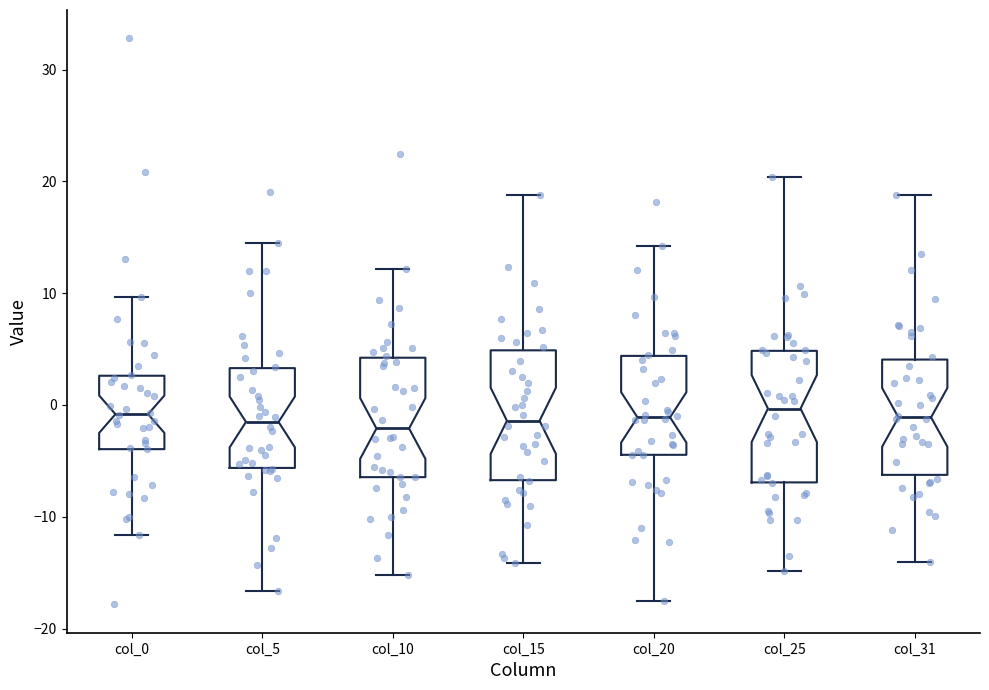

Reading left to right, transcribe this box plot: for each box, give where its median line is, the range the box spans, and where its two whiskers end, as read against the y-axis. The values are not printed on the chart, so give them approximately, as read against the axis.

col_0: median -1, box -4 to 3, whiskers -12 to 10
col_5: median -2, box -6 to 3, whiskers -17 to 14
col_10: median -2, box -6 to 4, whiskers -15 to 12
col_15: median -1, box -7 to 5, whiskers -14 to 19
col_20: median -1, box -4 to 4, whiskers -17 to 14
col_25: median 0, box -7 to 5, whiskers -15 to 20
col_31: median -1, box -6 to 4, whiskers -14 to 19